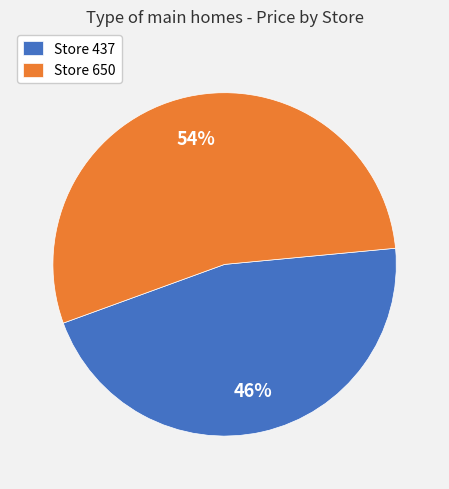

How many segments does this pie chart have?

2